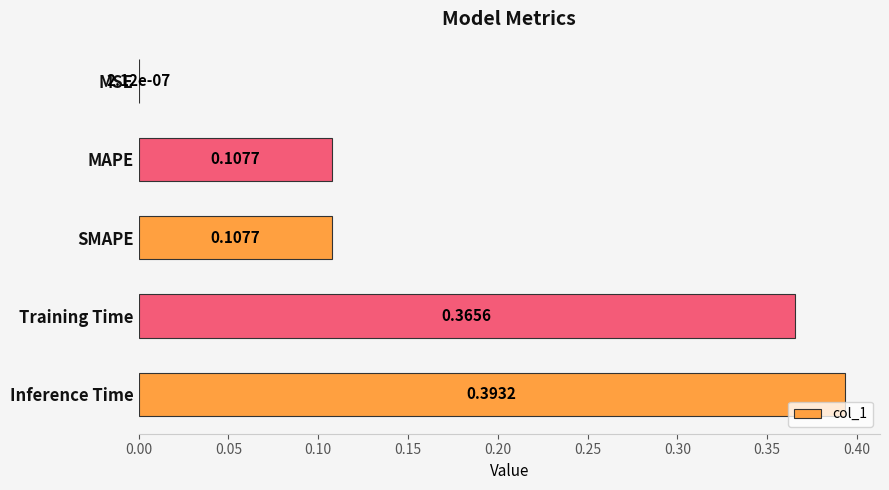

What is the sum of all values?

1.0